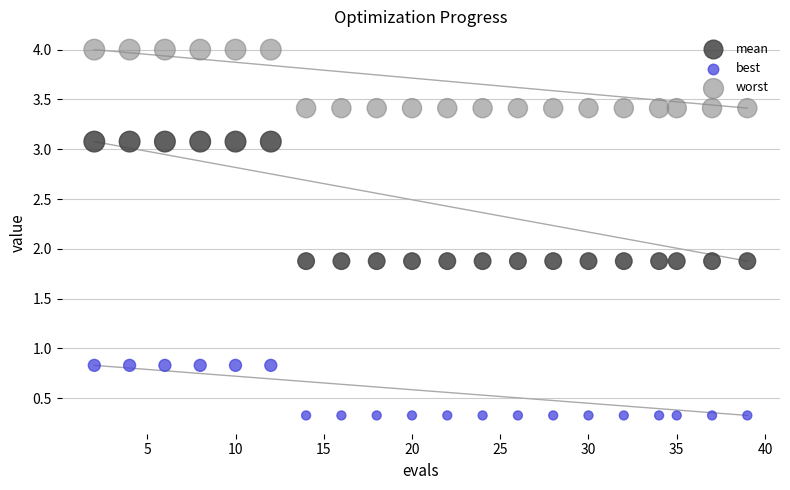

Which series has the largest Y range (max minus min)?

mean